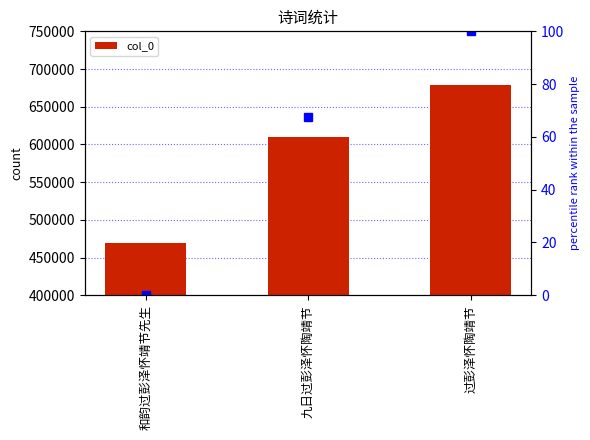

Reading left to right, what are all the values shown in this chart?

468699	610349	678803